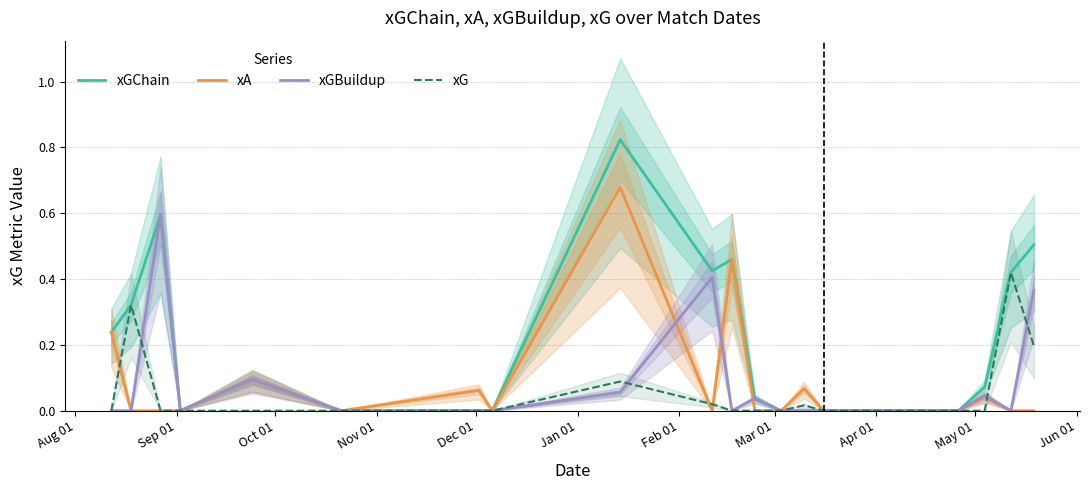

Reading left to right, extract all data points from this chart.

xGChain: 0.2	0.3	0.6	0.0	0.1	0.0	0.0	0.0	0.8	0.4	0.5	0.0	0.0	0.0	0.0	0.0	0.0	0.0	0.0	0.1	0.4	0.5
xA: 0.2	0.0	0.0	0.0	0.1	0.0	0.1	0.0	0.7	0.0	0.5	0.0	0.0	0.1	0.0	0.0	0.0	0.0	0.0	0.0	0.0	0.0
xGBuildup: 0.0	0.0	0.6	0.0	0.1	0.0	0.0	0.0	0.1	0.4	0.0	0.0	0.0	0.0	0.0	0.0	0.0	0.0	0.0	0.0	0.0	0.4
xG: 0.0	0.3	0.0	0.0	0.0	0.0	0.0	0.0	0.1	0.0	0.0	0.0	0.0	0.0	0.0	0.0	0.0	0.0	0.0	0.0	0.4	0.2